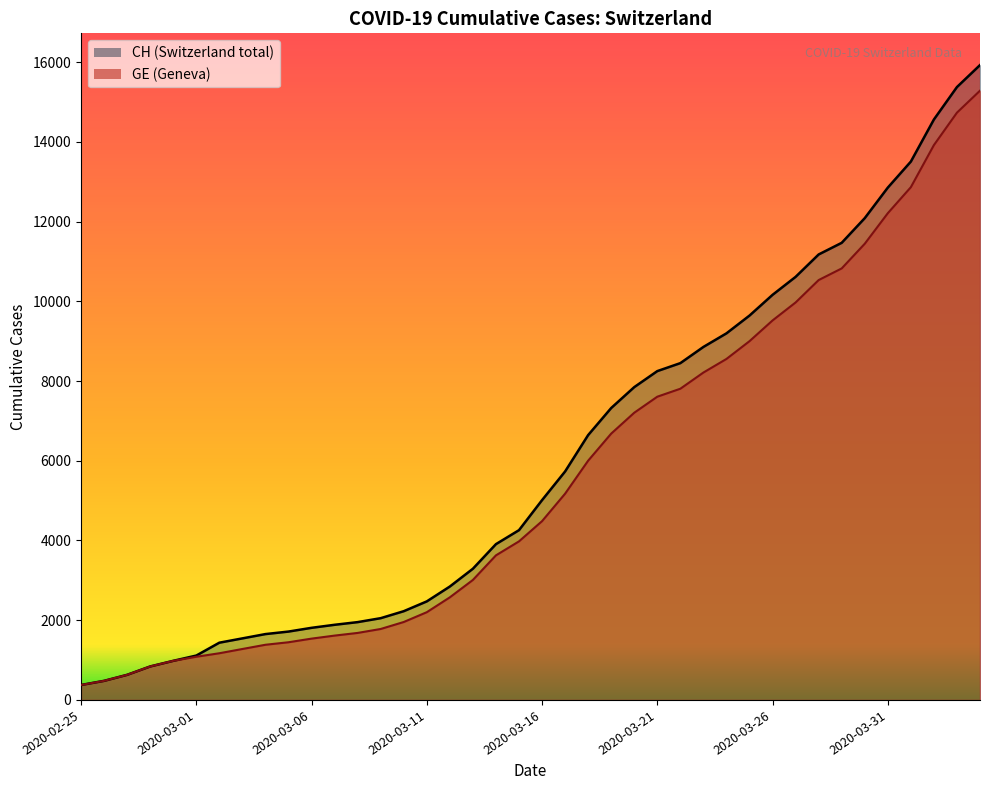

True or false: GE has a value of 3439 at 2020-03-10.

False